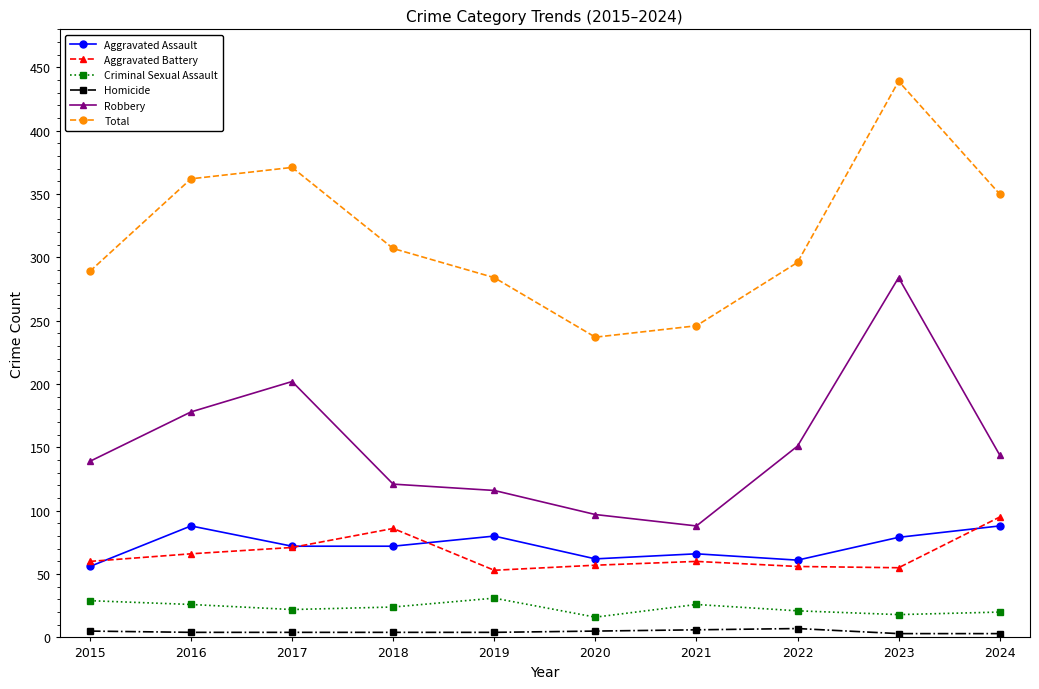

At which category does Total reach its first local peak?

2017